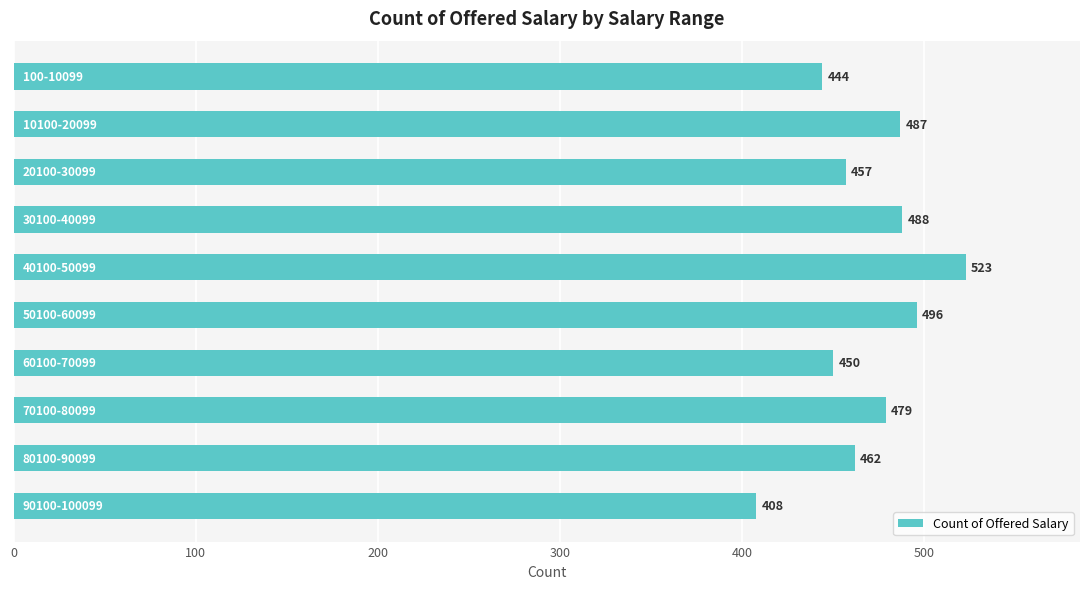

What is the sum of all values?

4694